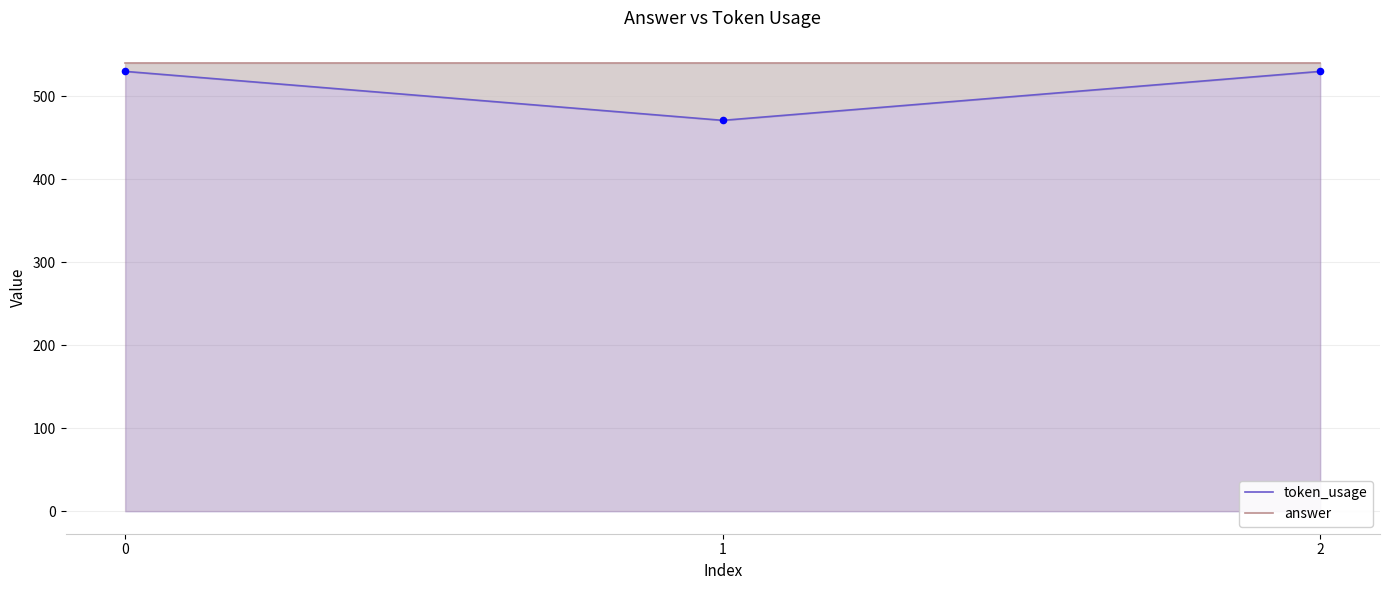

What is the total value across all series at 2?

1070